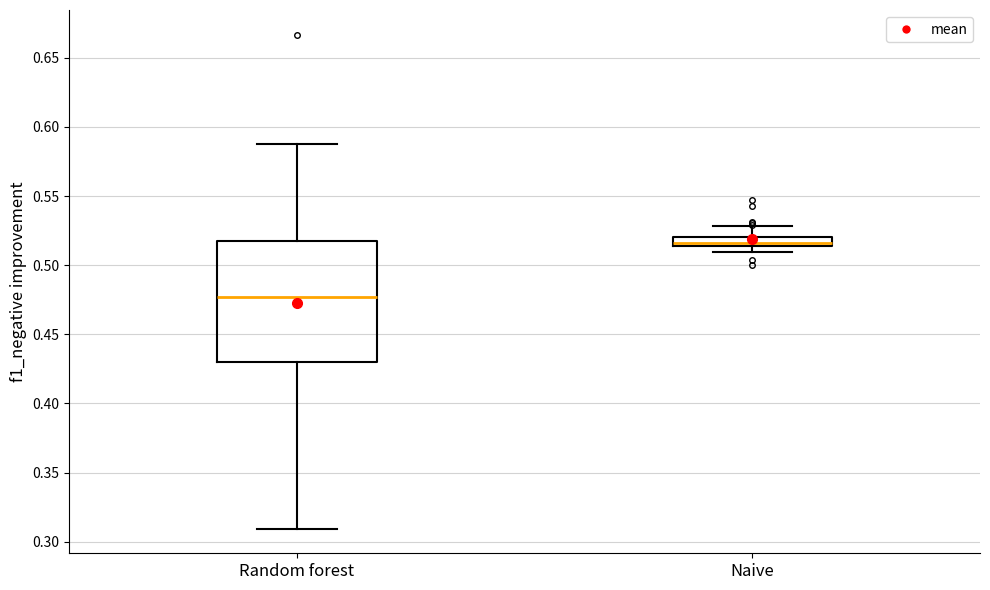

Where is the upper edge of the box for Naive on the y-axis? The values are not printed on the chart, so give them approximately, as read against the axis.

0.520